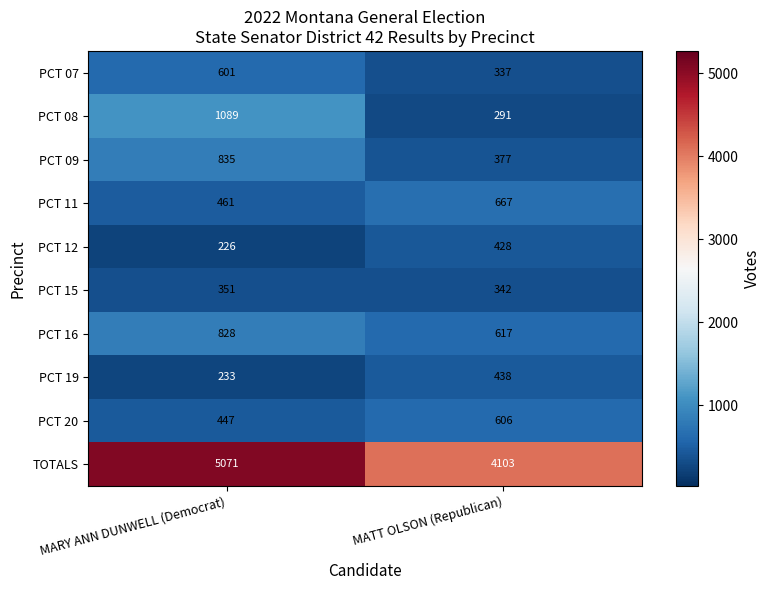

Reading left to right, what are all the values shown in this chart?

PCT 07: MARY ANN DUNWELL (Democrat)=601	MATT OLSON (Republican)=337
PCT 08: MARY ANN DUNWELL (Democrat)=1089	MATT OLSON (Republican)=291
PCT 09: MARY ANN DUNWELL (Democrat)=835	MATT OLSON (Republican)=377
PCT 11: MARY ANN DUNWELL (Democrat)=461	MATT OLSON (Republican)=667
PCT 12: MARY ANN DUNWELL (Democrat)=226	MATT OLSON (Republican)=428
PCT 15: MARY ANN DUNWELL (Democrat)=351	MATT OLSON (Republican)=342
PCT 16: MARY ANN DUNWELL (Democrat)=828	MATT OLSON (Republican)=617
PCT 19: MARY ANN DUNWELL (Democrat)=233	MATT OLSON (Republican)=438
PCT 20: MARY ANN DUNWELL (Democrat)=447	MATT OLSON (Republican)=606
TOTALS: MARY ANN DUNWELL (Democrat)=5071	MATT OLSON (Republican)=4103